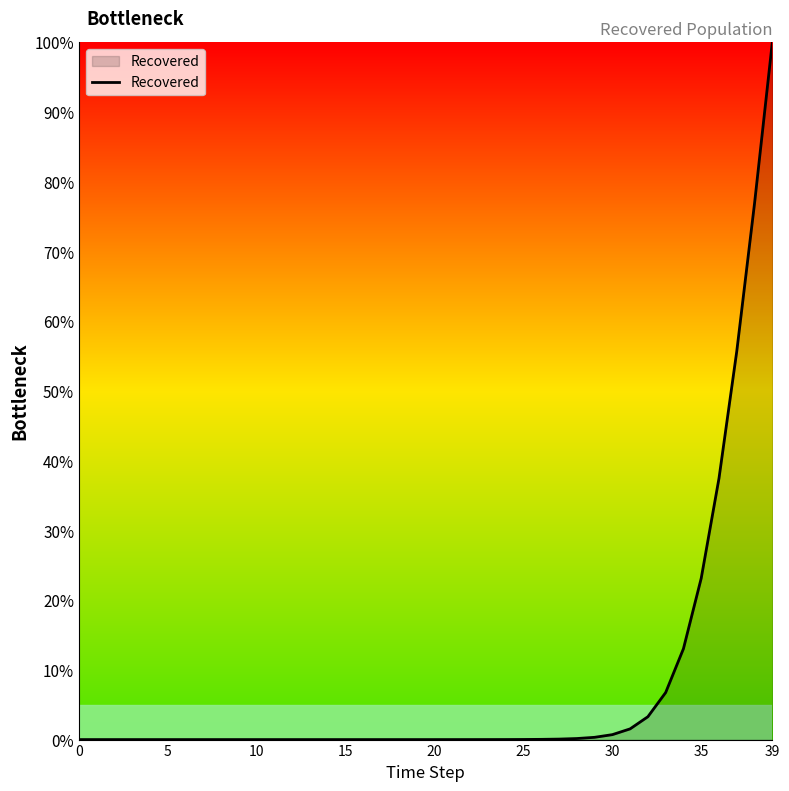

What is the difference between the maximum and minimum values?

100.0